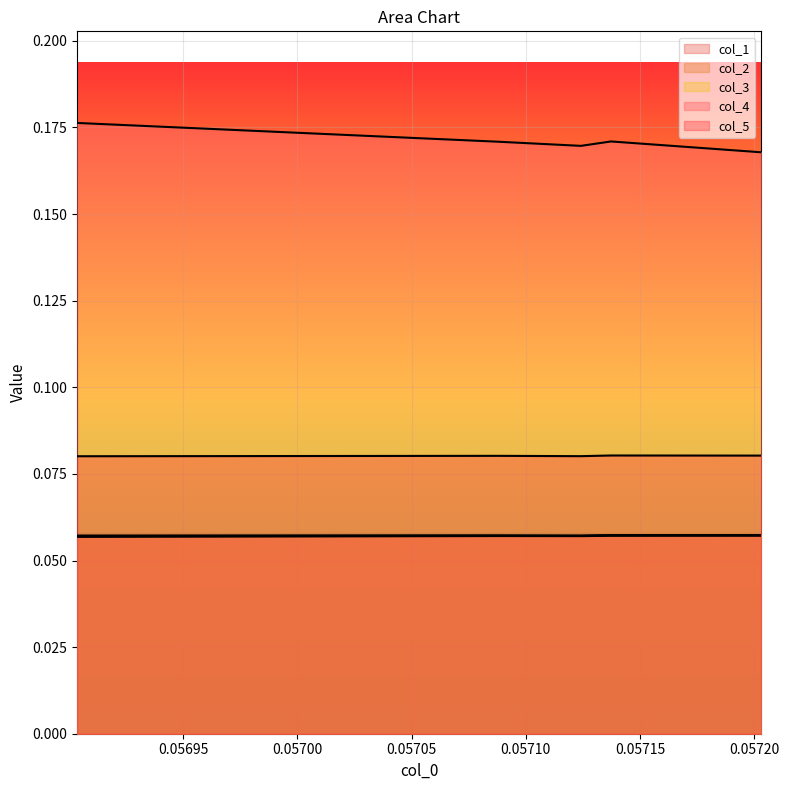

True or false: col_5 and col_1 cross at least once.

False